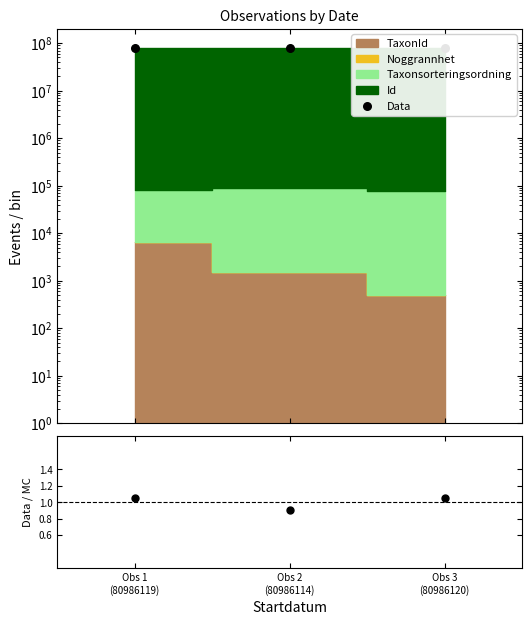

Is the value of Id/Taxon ratio at Obs 2
(80986114) greater than the value of Data at Obs 1
(80986119)?

No